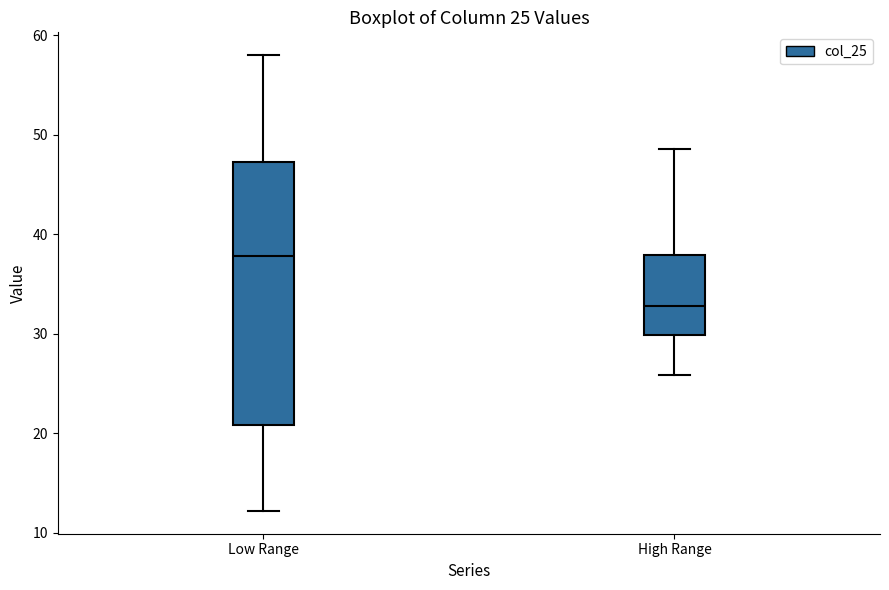

Which box's median line is the highest?

Low Range